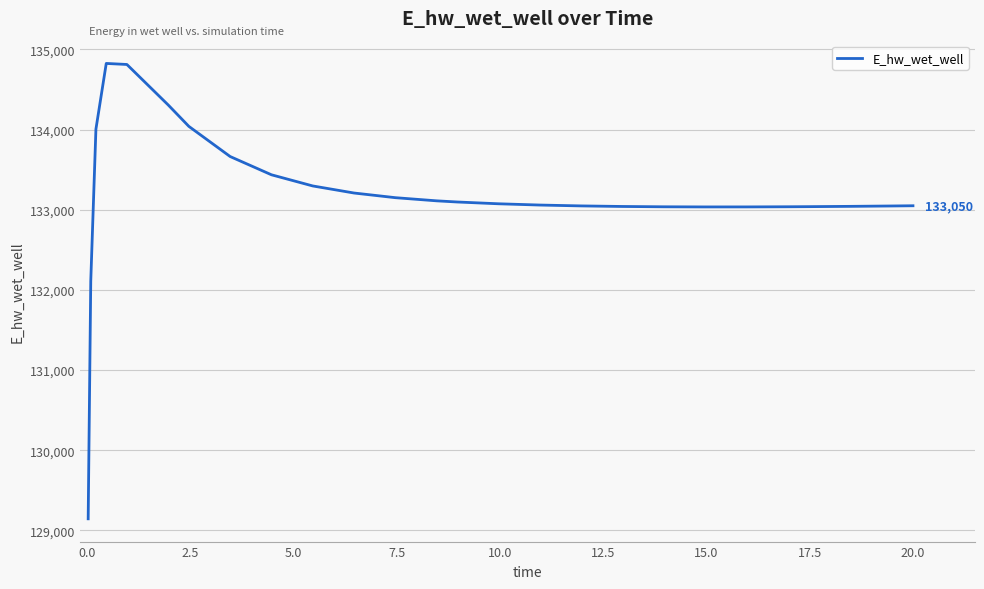

What is the difference between the maximum and minimum values?

5681.6